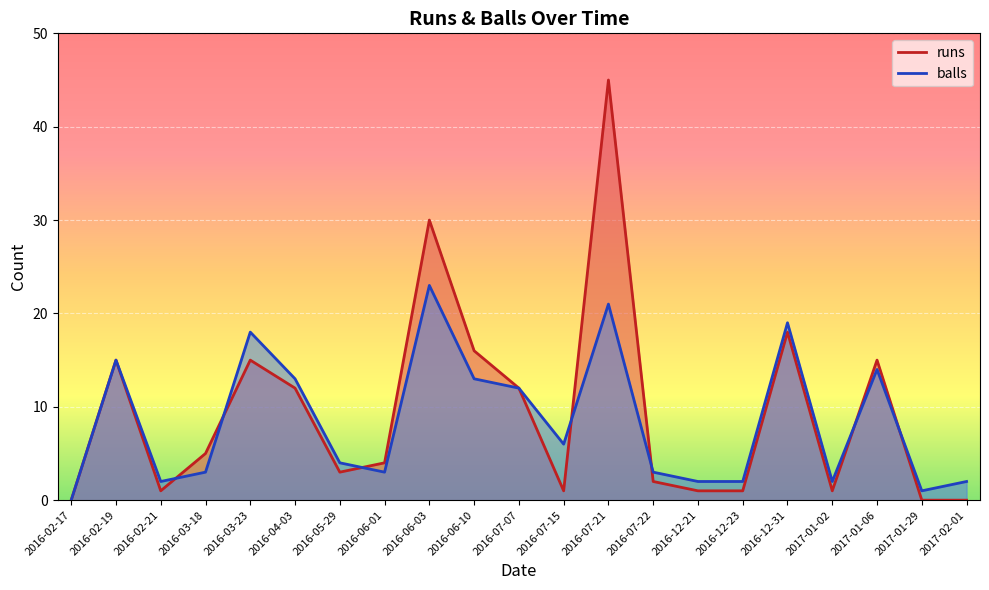

Is the value of runs at 2016-07-22 greater than the value of balls at 2016-07-22?

No